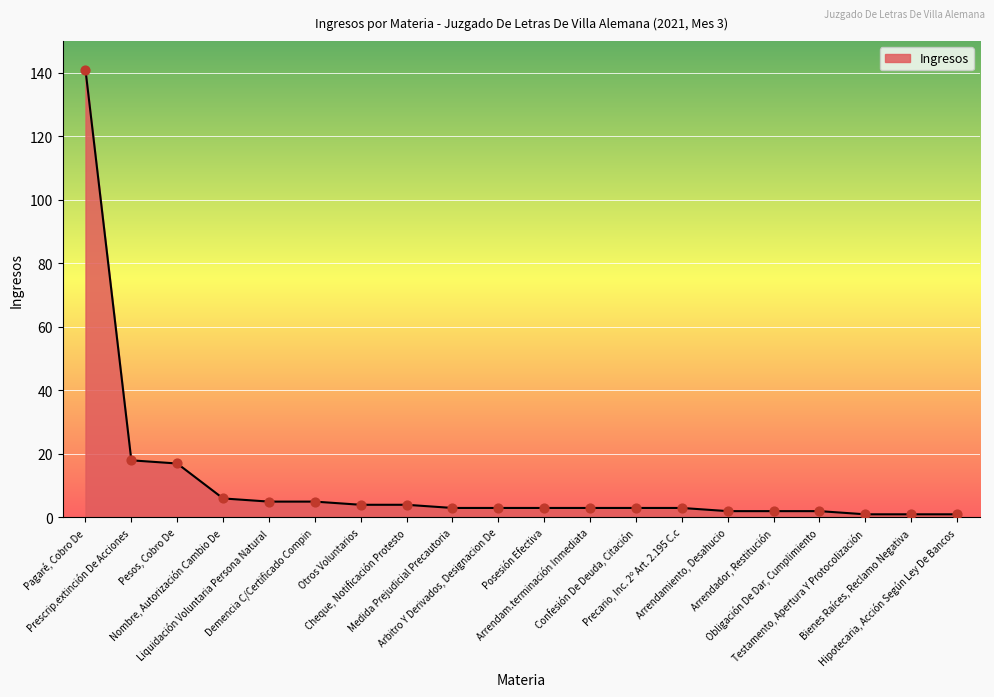

Approximately how many times larger is the value at Posesión Efectiva compared to Confesión De Deuda, Citación?

1.0